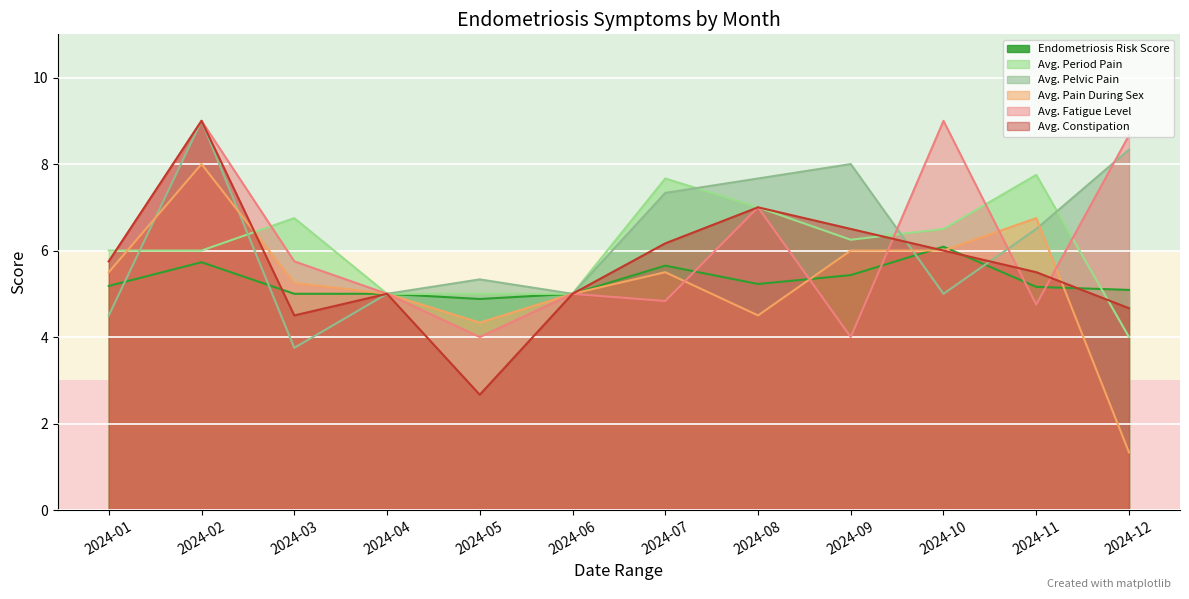

Which label corresponds to the smallest value in the chart?

2024-12